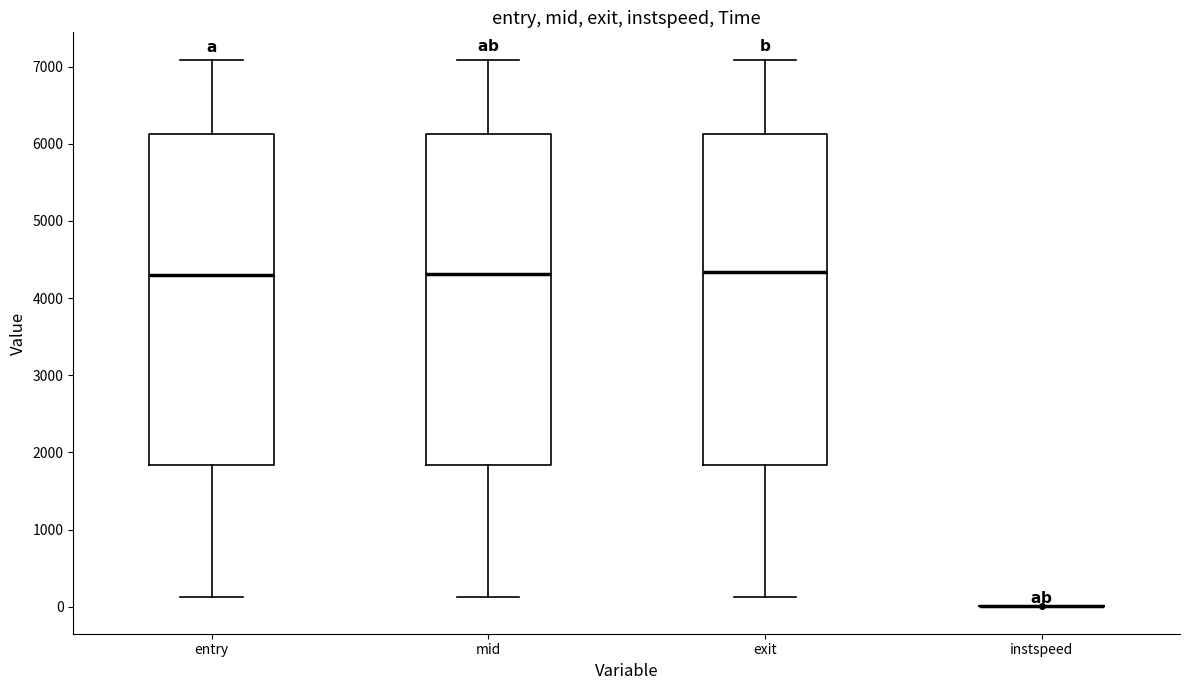

Reading left to right, transcribe this box plot: for each box, give where its median line is, the range the box spans, and where its two whiskers end, as read against the y-axis. The values are not printed on the chart, so give them approximately, as read against the axis.

entry: median 4300, box 1800 to 6100, whiskers 100 to 7100
mid: median 4300, box 1800 to 6100, whiskers 100 to 7100
exit: median 4300, box 1800 to 6100, whiskers 100 to 7100
instspeed: box collapsed to a line at 0, whiskers 0 to 0